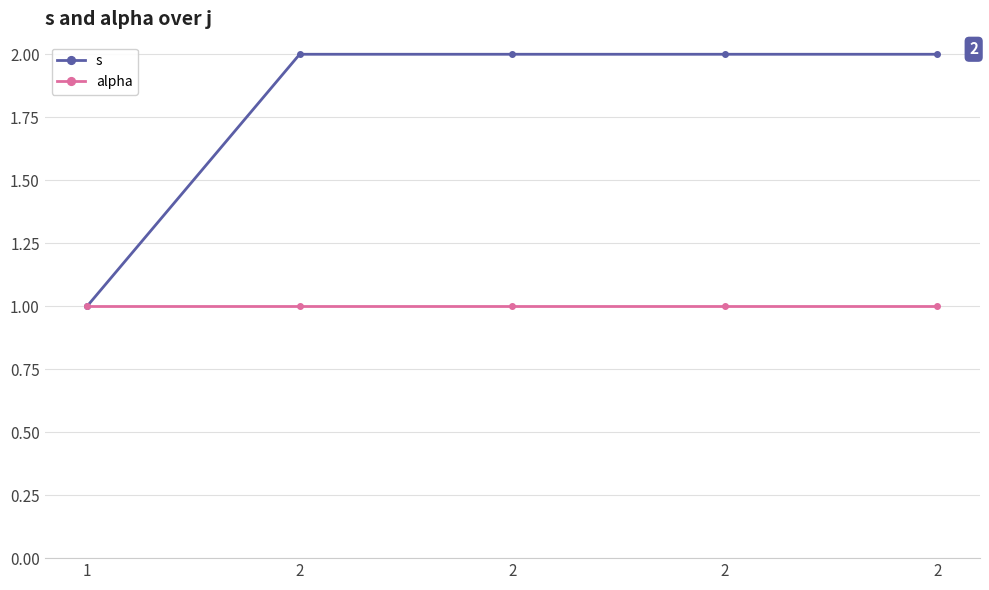

What is the lowest value of the alpha series?

1